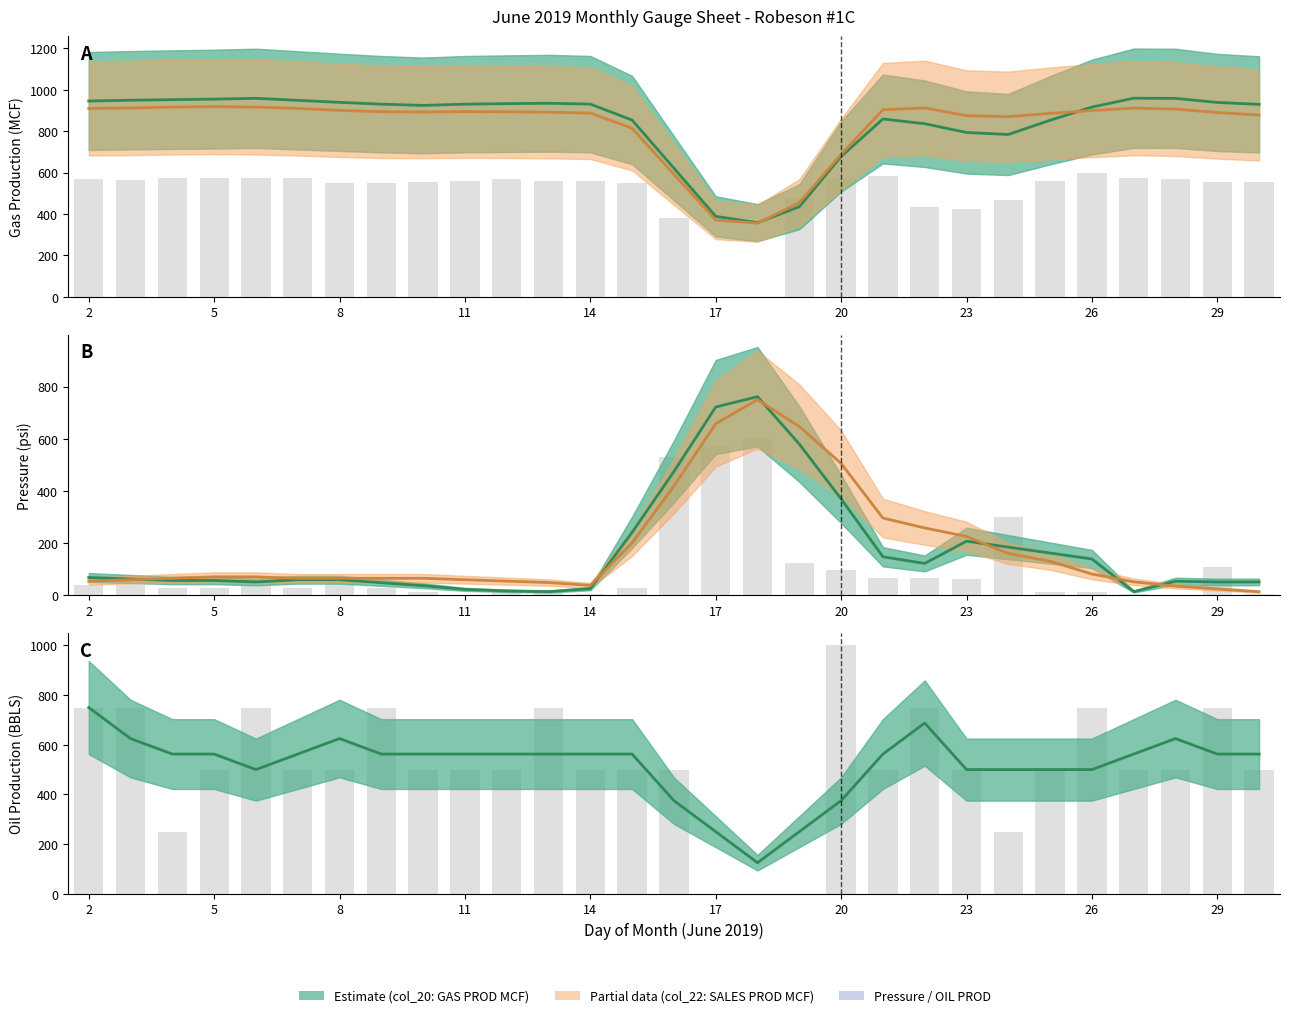

Does the chart contain any negative values?

No